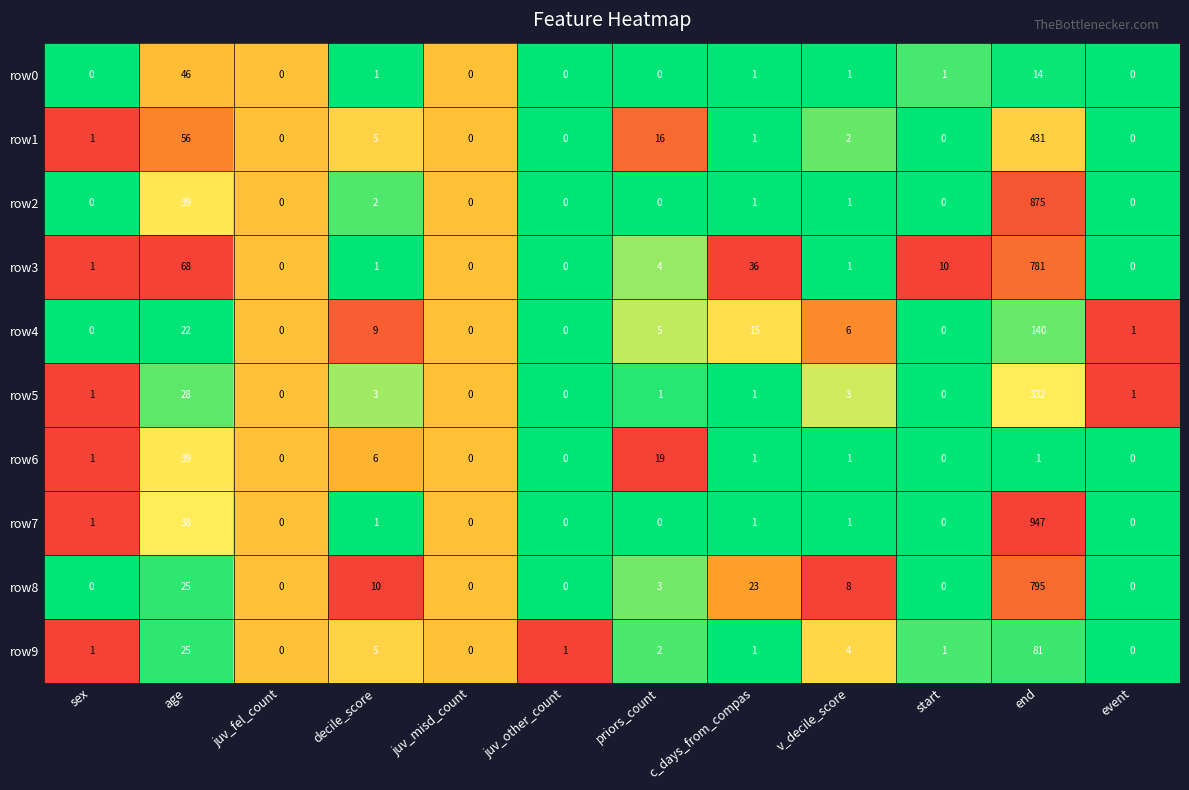

How many series are shown in this chart?

10